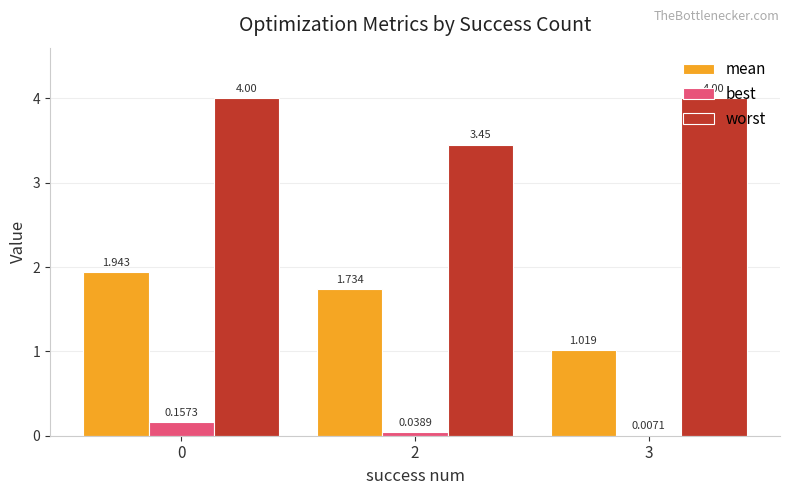

True or false: worst has a value of 4.6 at 2.

False